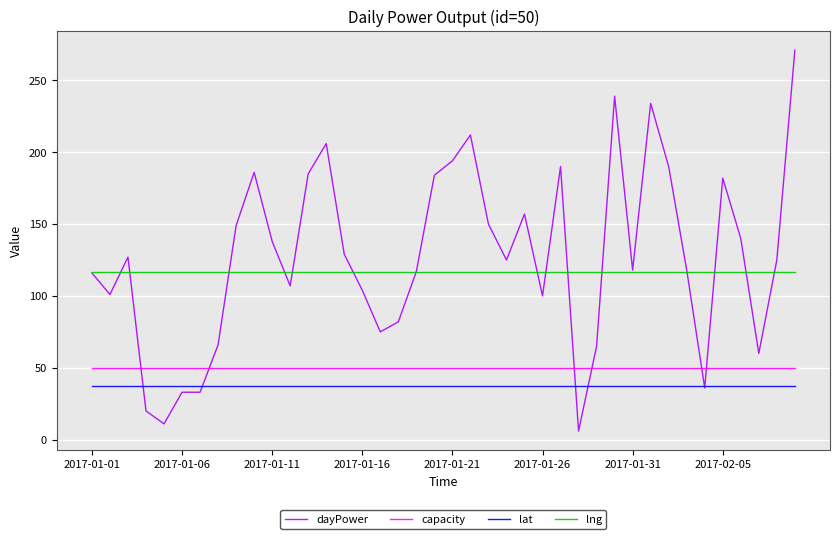

How many lines are shown in the chart?

4